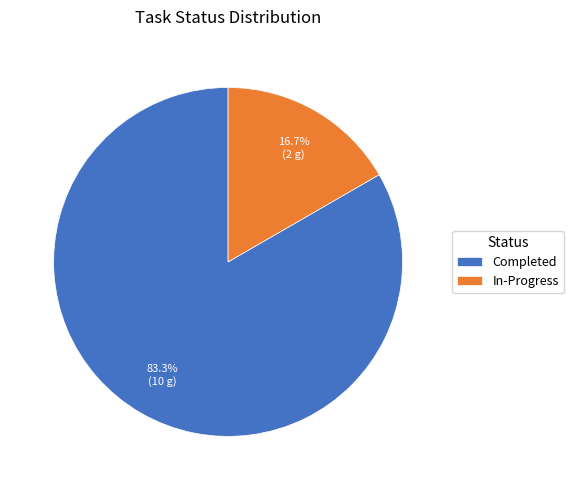

Is there any slice that represents more than half of the pie?

Yes